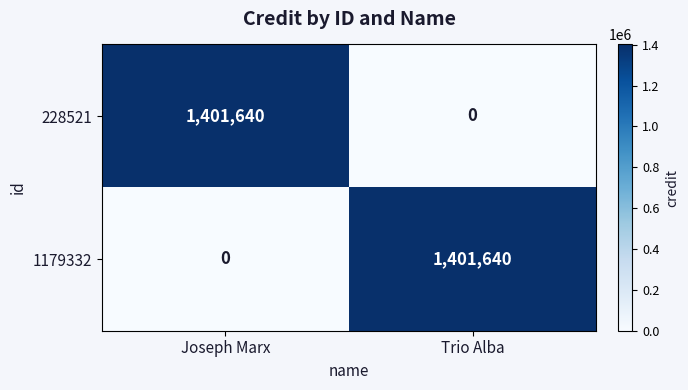

How many values in 1179332 are above zero?

1